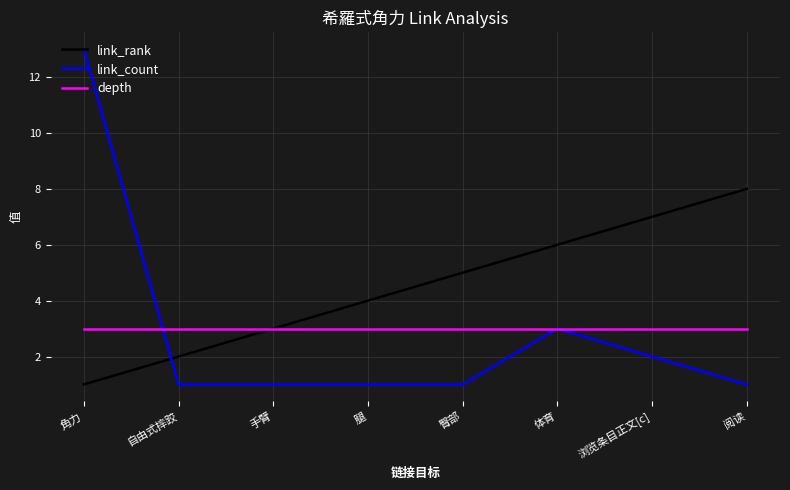

Reading left to right, transcribe all the data shown in this chart.

link_rank: 角力=1	自由式摔跤=2	手臂=3	腿=4	臀部=5	体育=6	浏览条目正文[c]=7	阅读=8
link_count: 角力=13	自由式摔跤=1	手臂=1	腿=1	臀部=1	体育=3	浏览条目正文[c]=2	阅读=1
depth: 角力=3	自由式摔跤=3	手臂=3	腿=3	臀部=3	体育=3	浏览条目正文[c]=3	阅读=3